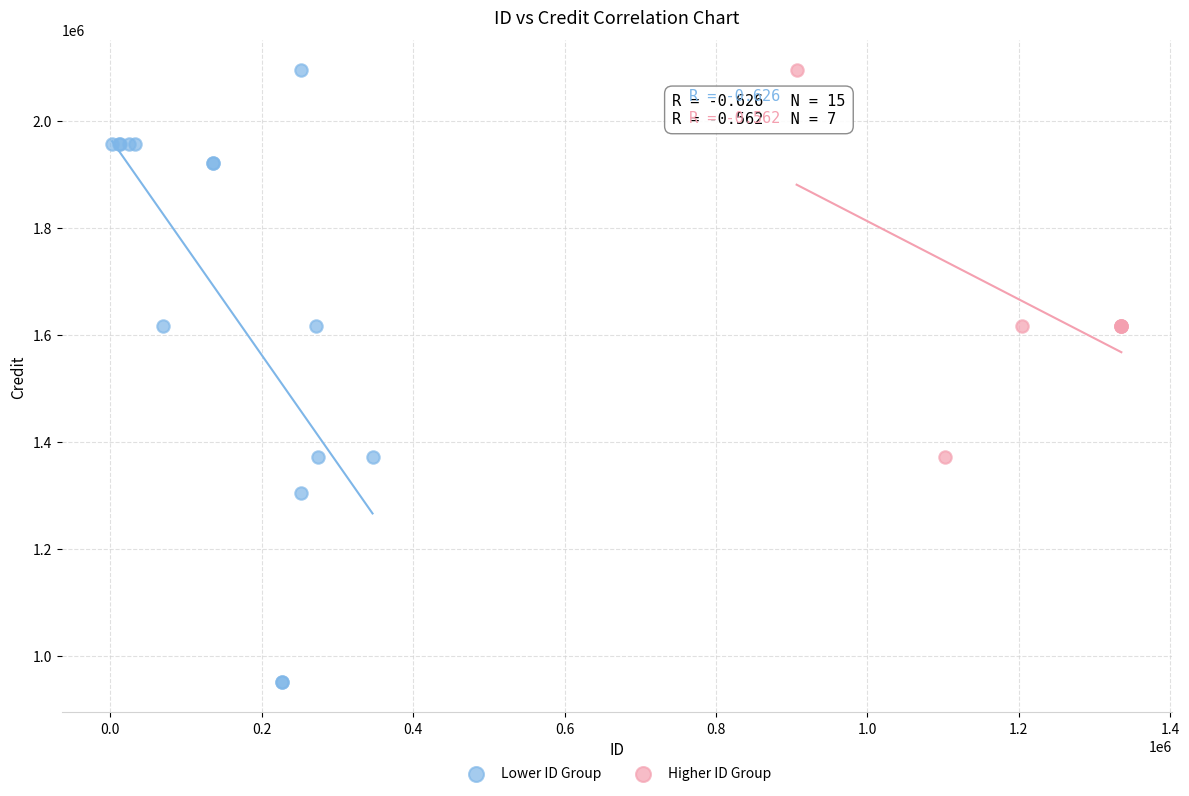

Which series contains the lowest Y value?

Lower ID Group